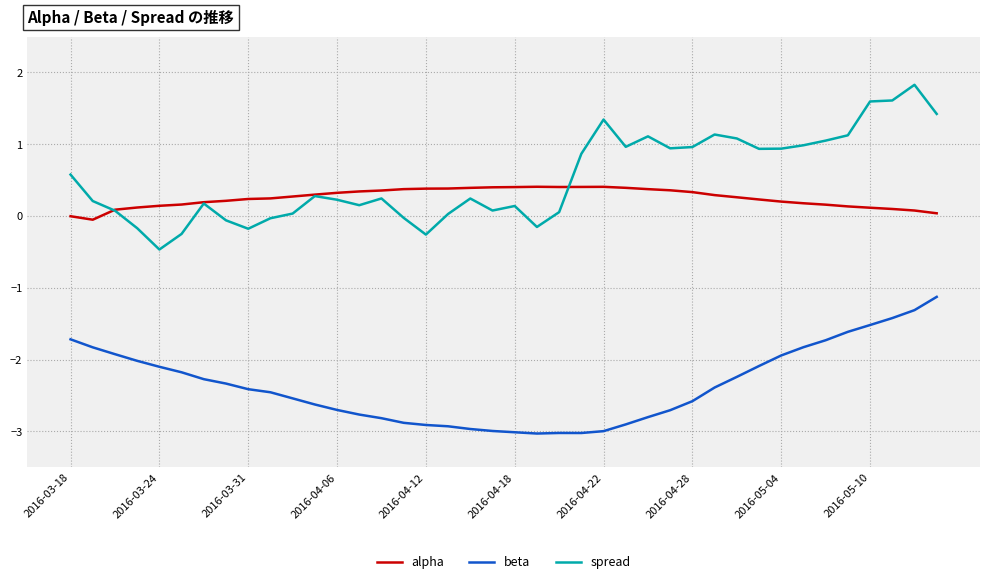

List the series in order of their peak value, lowest first.

beta, alpha, spread